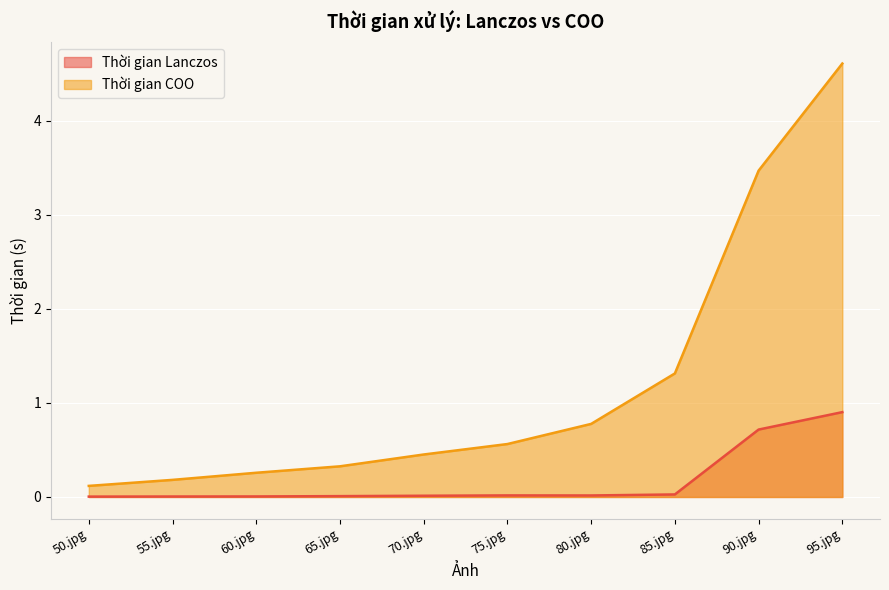

Rank the categories by Thời gian Lanczos value from highest to lowest.

95.jpg, 90.jpg, 85.jpg, 75.jpg, 80.jpg, 70.jpg, 65.jpg, 60.jpg, 55.jpg, 50.jpg